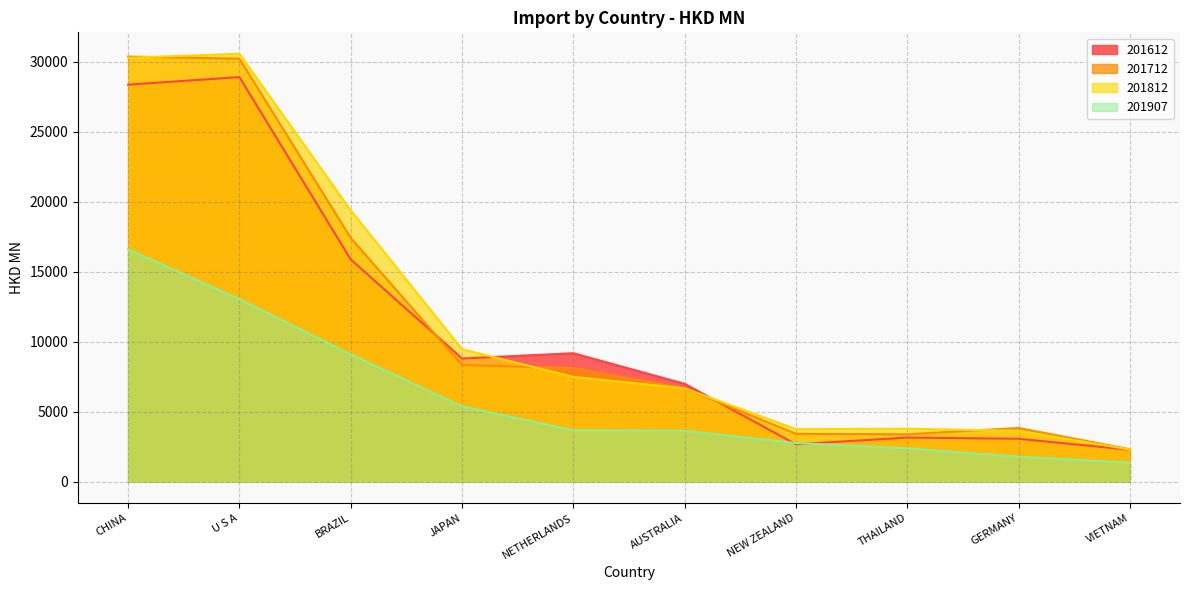

Where is the first local minimum for 201612?

JAPAN